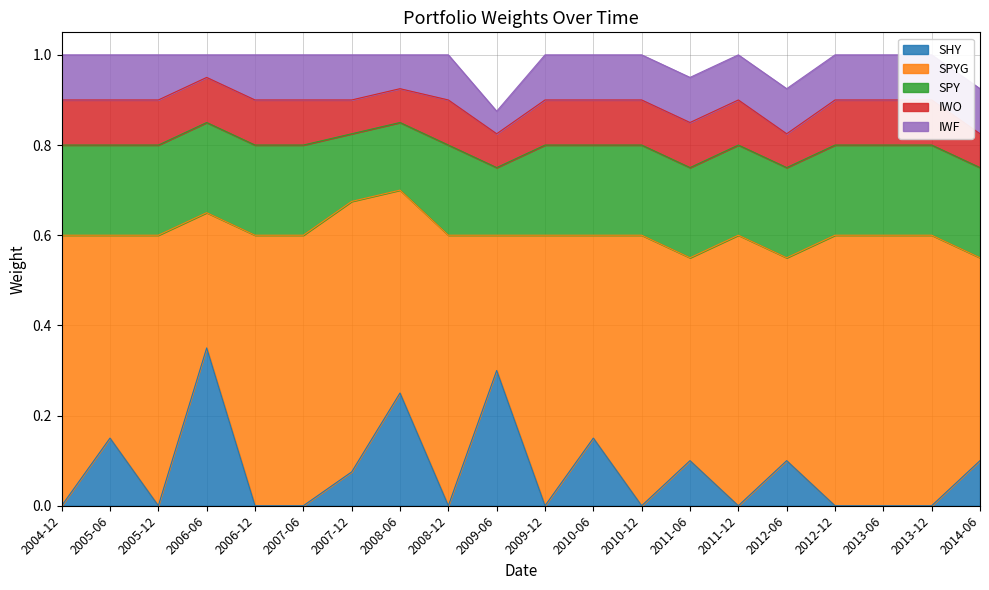

What value does the SHY series have at 2011-06?

0.1